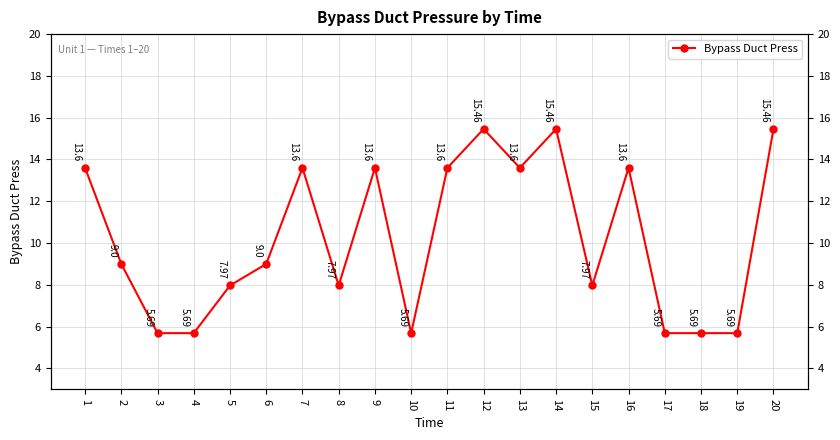

Reading right to left, list all the values displayed in this chart.

15.5	5.7	5.7	5.7	13.6	8.0	15.5	13.6	15.5	13.6	5.7	13.6	8.0	13.6	9.0	8.0	5.7	5.7	9.0	13.6